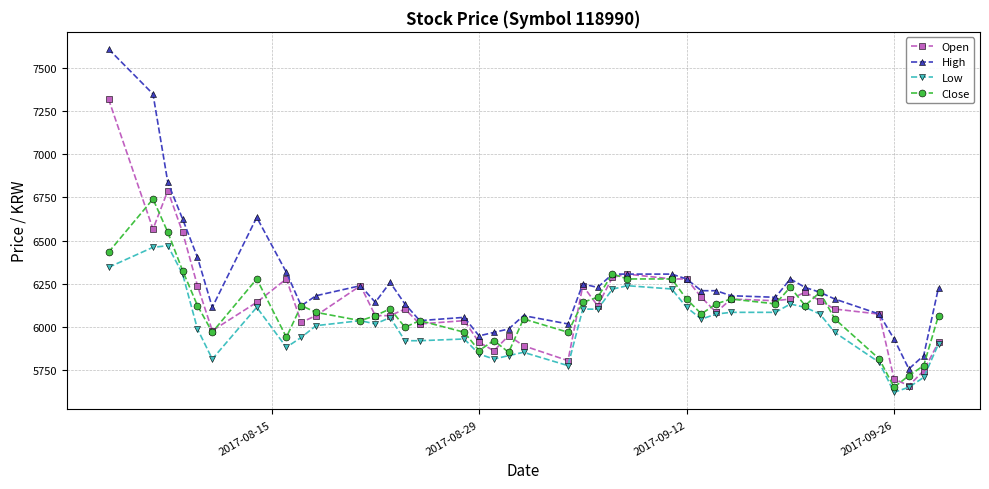

Which series has the largest total across all categories?

High